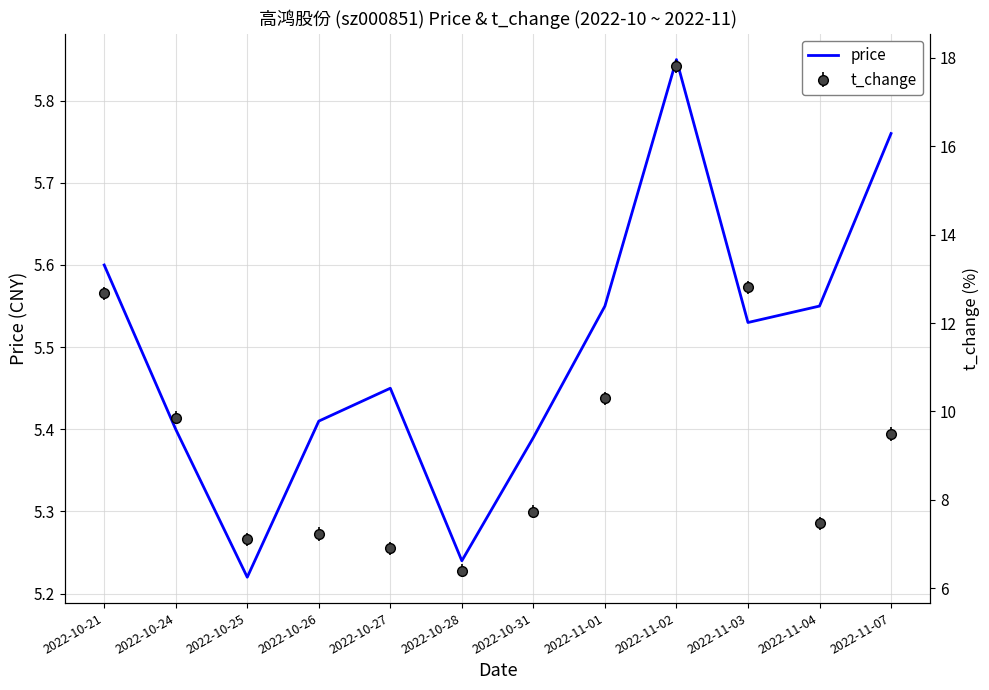

Rank the categories by value from highest to lowest.

2022-11-02, 2022-11-07, 2022-10-21, 2022-11-01, 2022-11-04, 2022-11-03, 2022-10-27, 2022-10-26, 2022-10-24, 2022-10-31, 2022-10-28, 2022-10-25